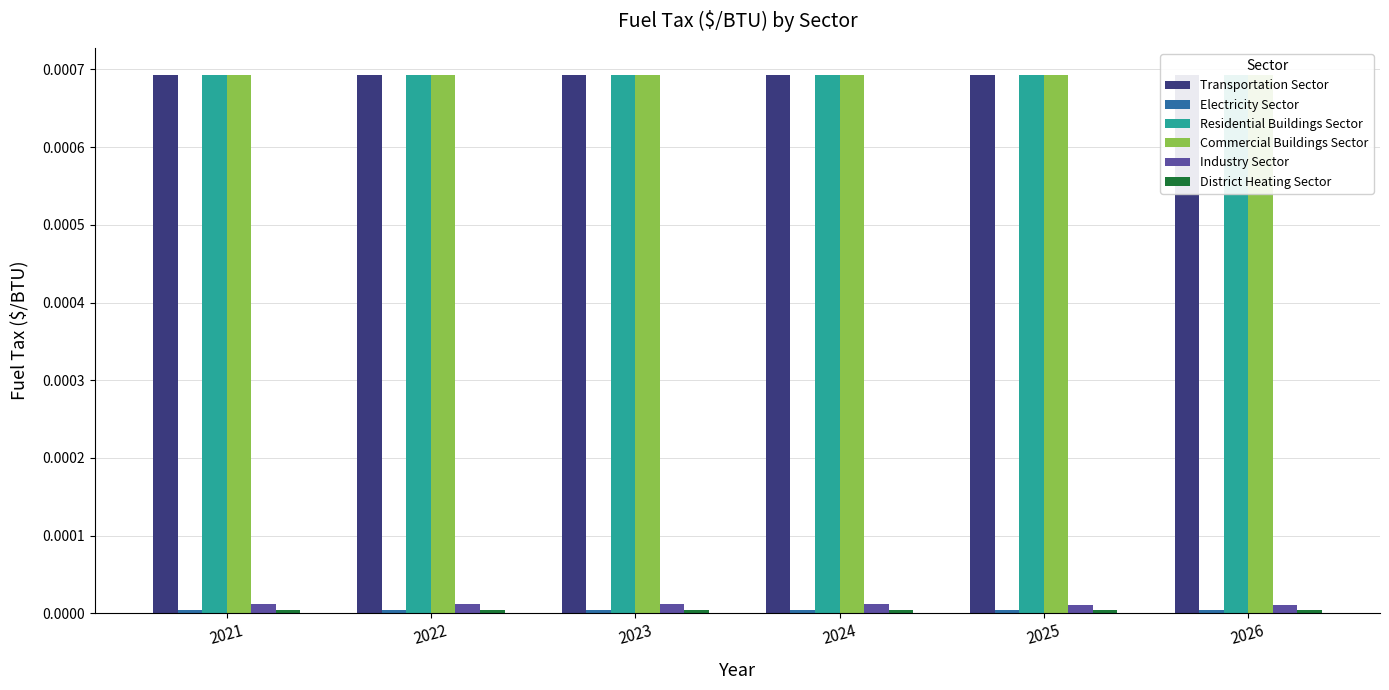

Is the value of Transportation Sector at 2023 greater than the value of Residential Buildings Sector at 2024?

No